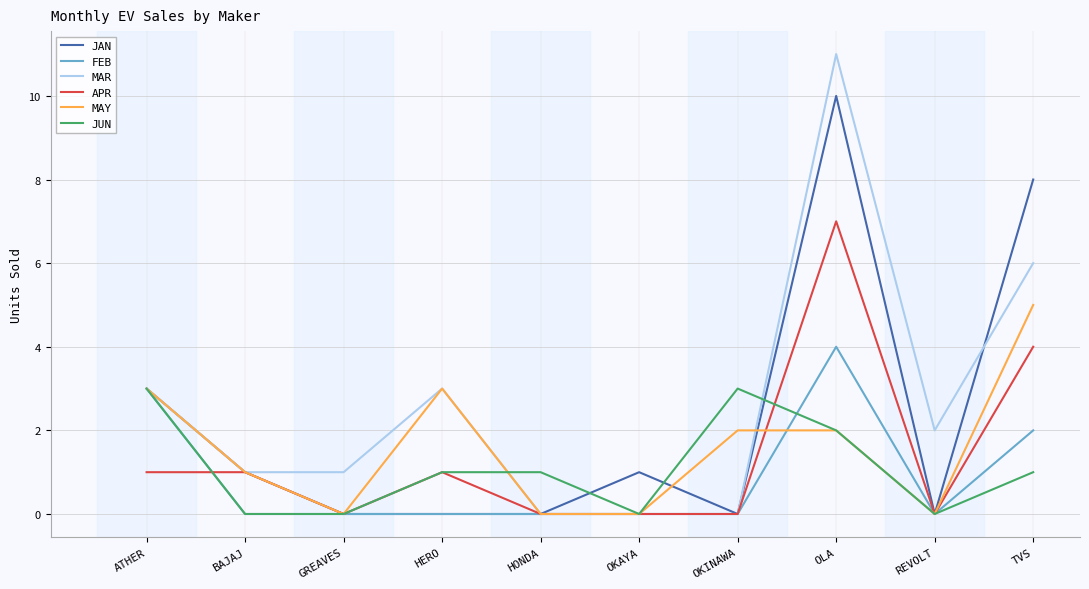

At how many categories does at least one series exceed 0?

10